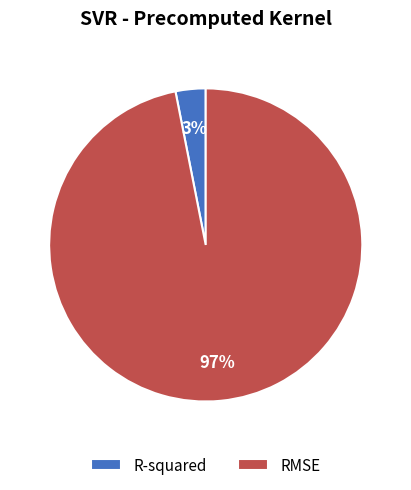

To the nearest percent, what is the average slice percentage?

50%